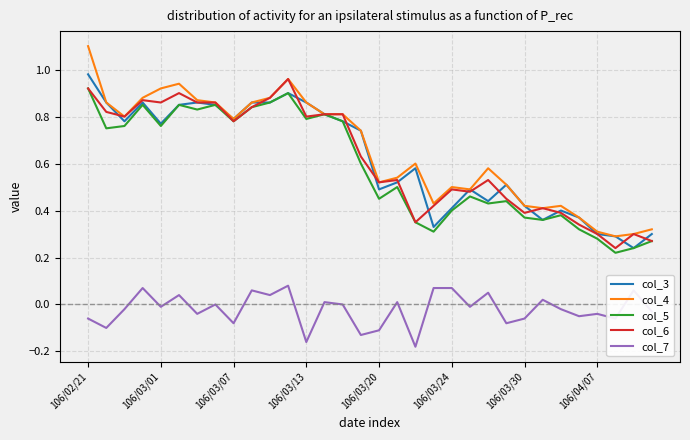

What is the greatest value displayed?

1.1